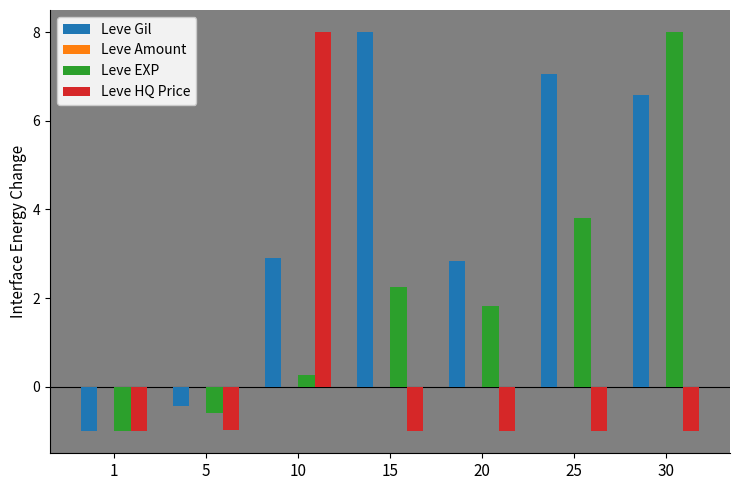

Reading left to right, extract all data points from this chart.

Leve Gil: -1.0	-0.4	2.9	8.0	2.8	7.0	6.6
Leve EXP: -1.0	-0.6	0.3	2.2	1.8	3.8	8.0
Leve HQ Price: -1.0	-1.0	8.0	-1.0	-1.0	-1.0	-1.0